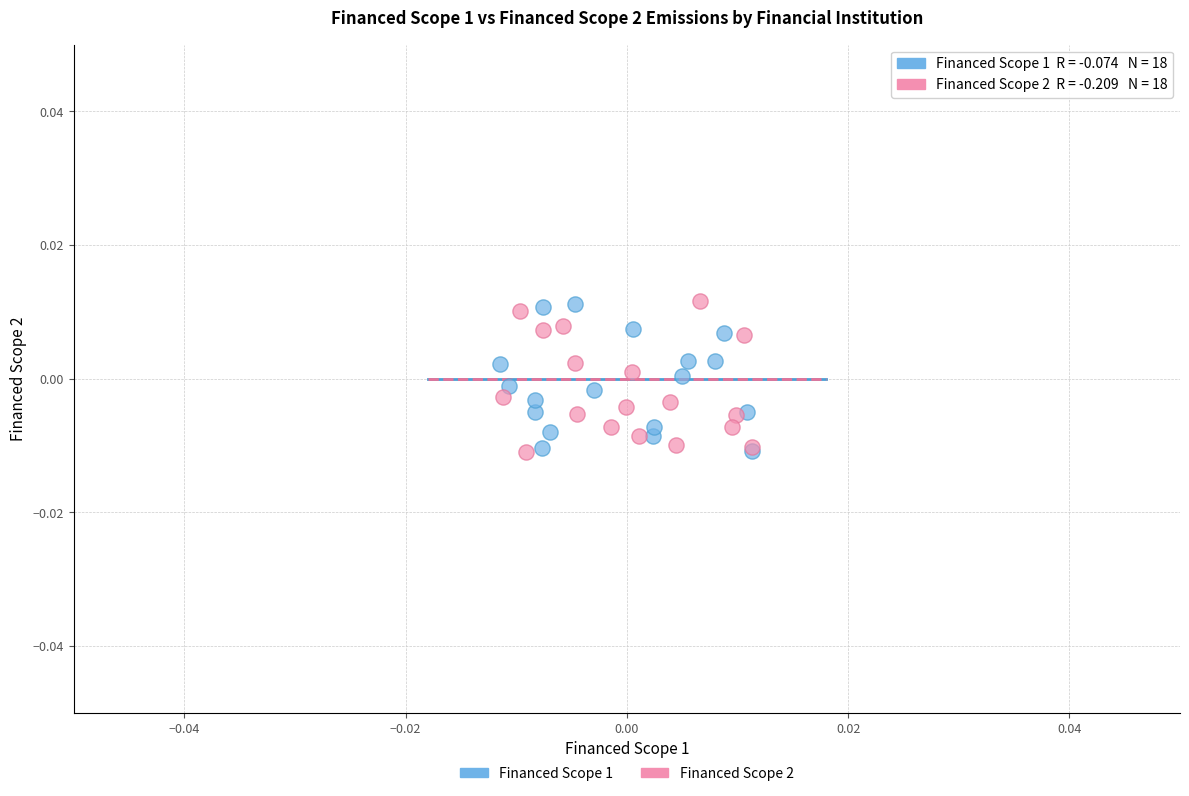

What are all the series names shown in the legend?

Financed Scope 1, Financed Scope 2